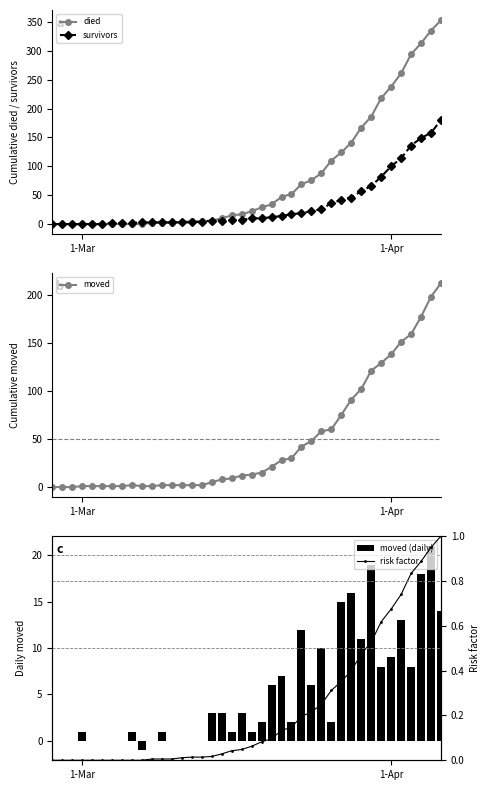

What is the maximum value for survivors?

180